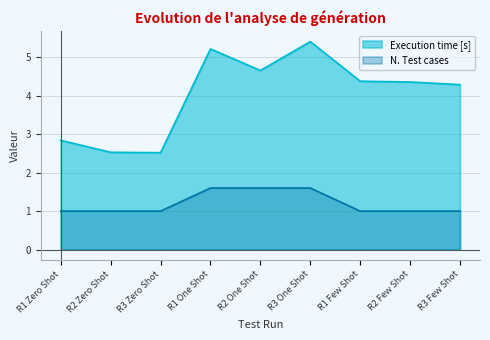

Reading left to right, what are all the values shown in this chart?

Execution time [s]: R1 Zero Shot=2.8	R2 Zero Shot=2.5	R3 Zero Shot=2.5	R1 One Shot=5.2	R2 One Shot=4.7	R3 One Shot=5.4	R1 Few Shot=4.4	R2 Few Shot=4.4	R3 Few Shot=4.3
N. Test cases: R1 Zero Shot=1.0	R2 Zero Shot=1.0	R3 Zero Shot=1.0	R1 One Shot=1.6	R2 One Shot=1.6	R3 One Shot=1.6	R1 Few Shot=1.0	R2 Few Shot=1.0	R3 Few Shot=1.0